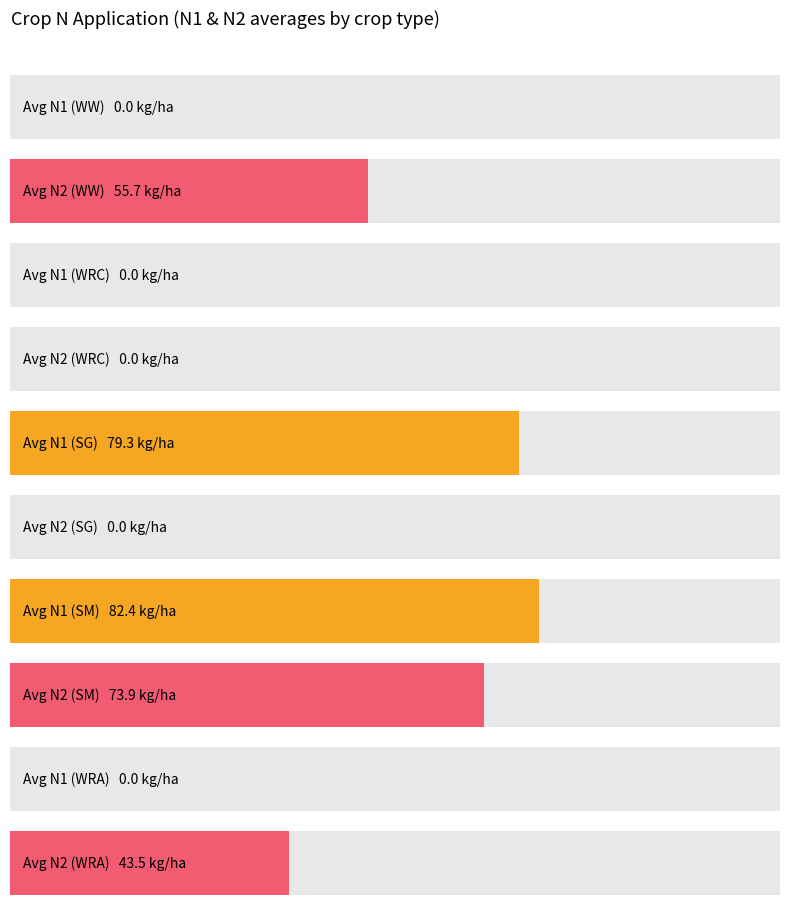

Rank the series by their maximum value, from highest to lowest.

N1, N2